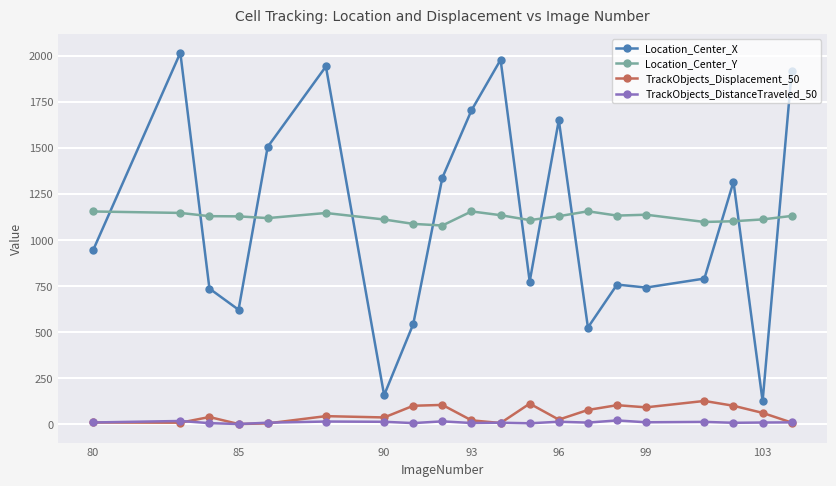

Which series has the widest spread of values?

Location_Center_X